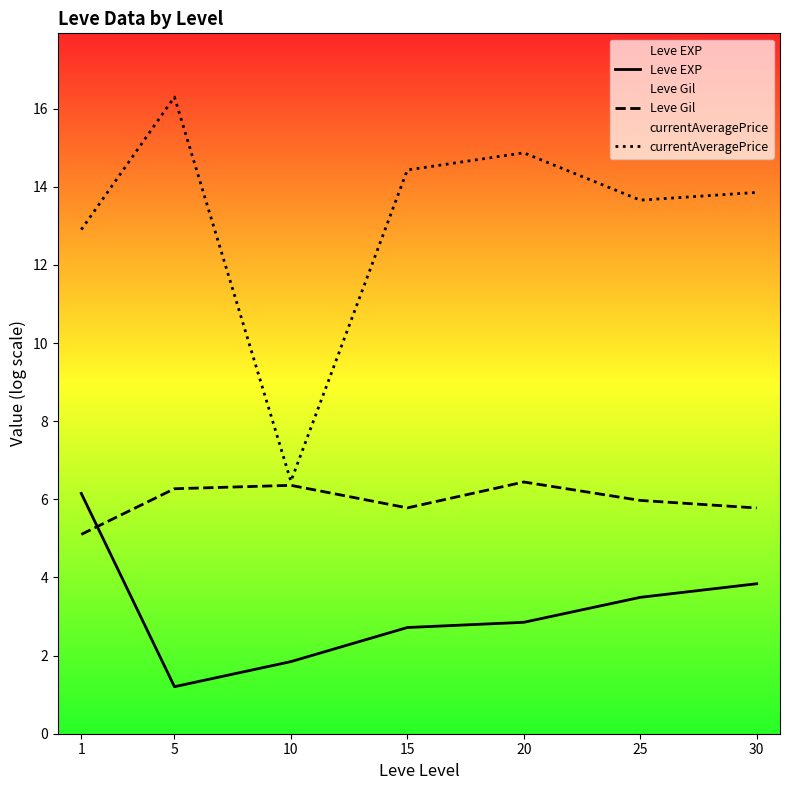

The value of Leve Gil at 30 is 5.8. True or false?

True